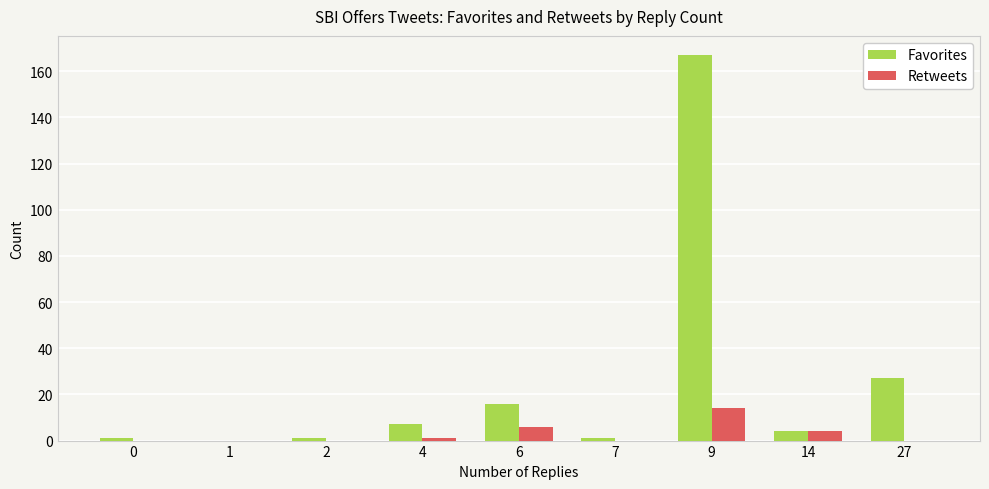

Is the value of Retweets at 14 greater than the value of Favorites at 1?

Yes